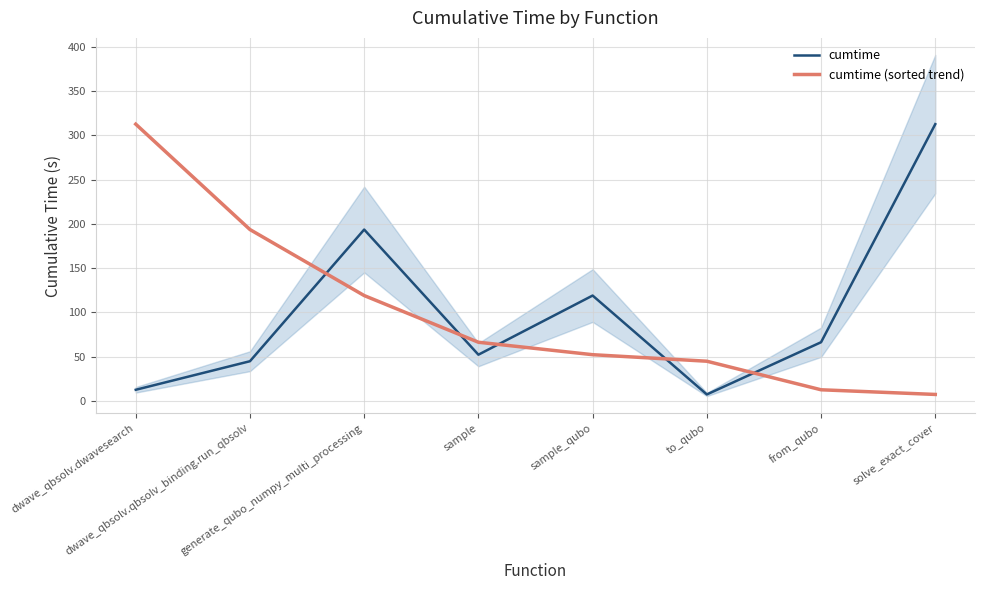

Is this an area chart (filled region under the line)?

No